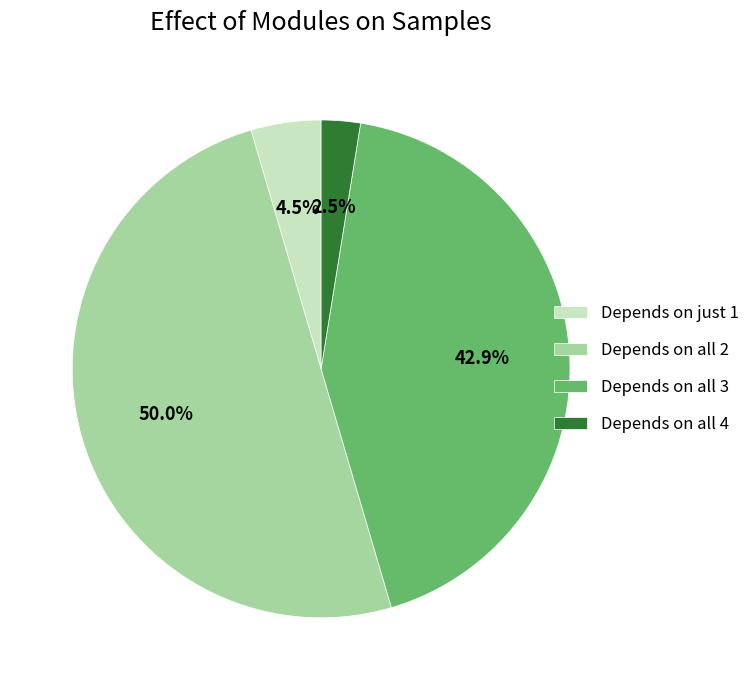

Which has a higher value, Depends on just 1 or Depends on all 3?

Depends on all 3